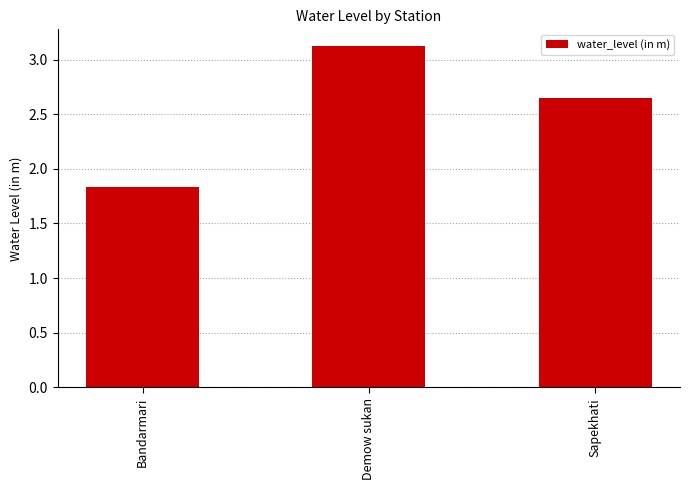

How many data points does each series have?

3